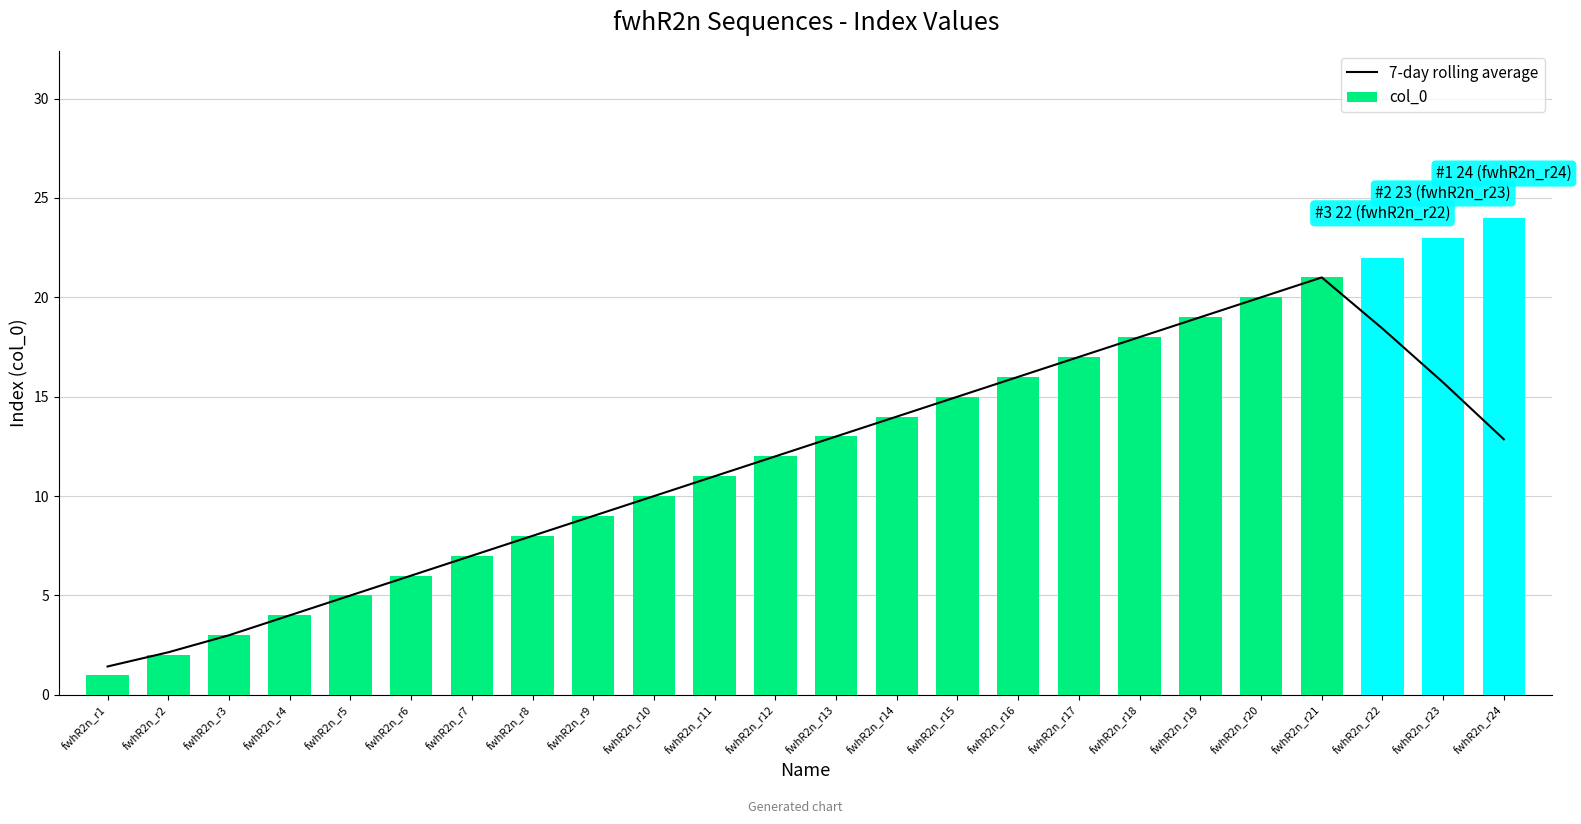

Where does the col_0 series first go above 13?

fwhR2n_r14